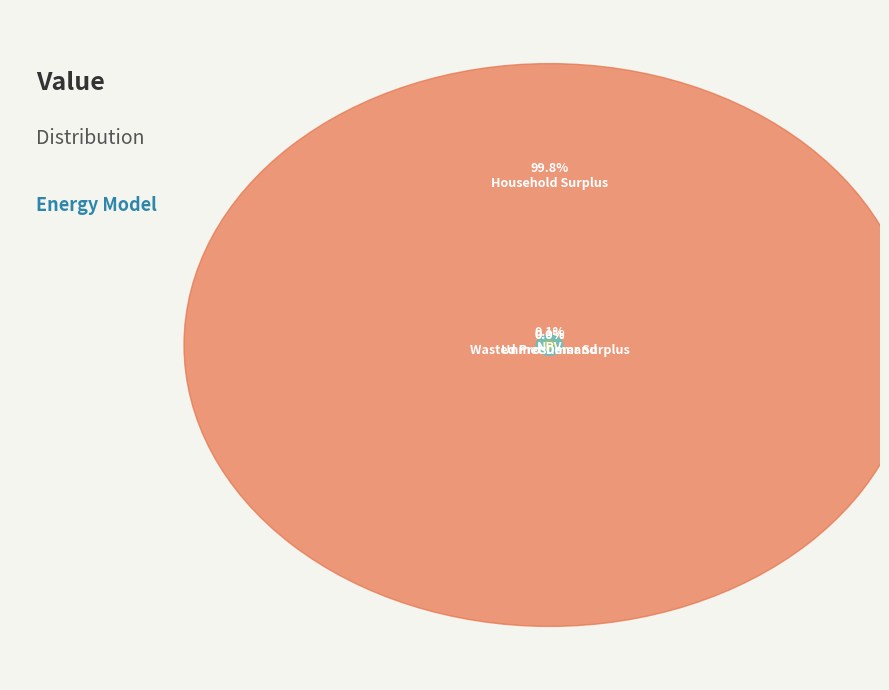

Count the number of slices in the pie.

4